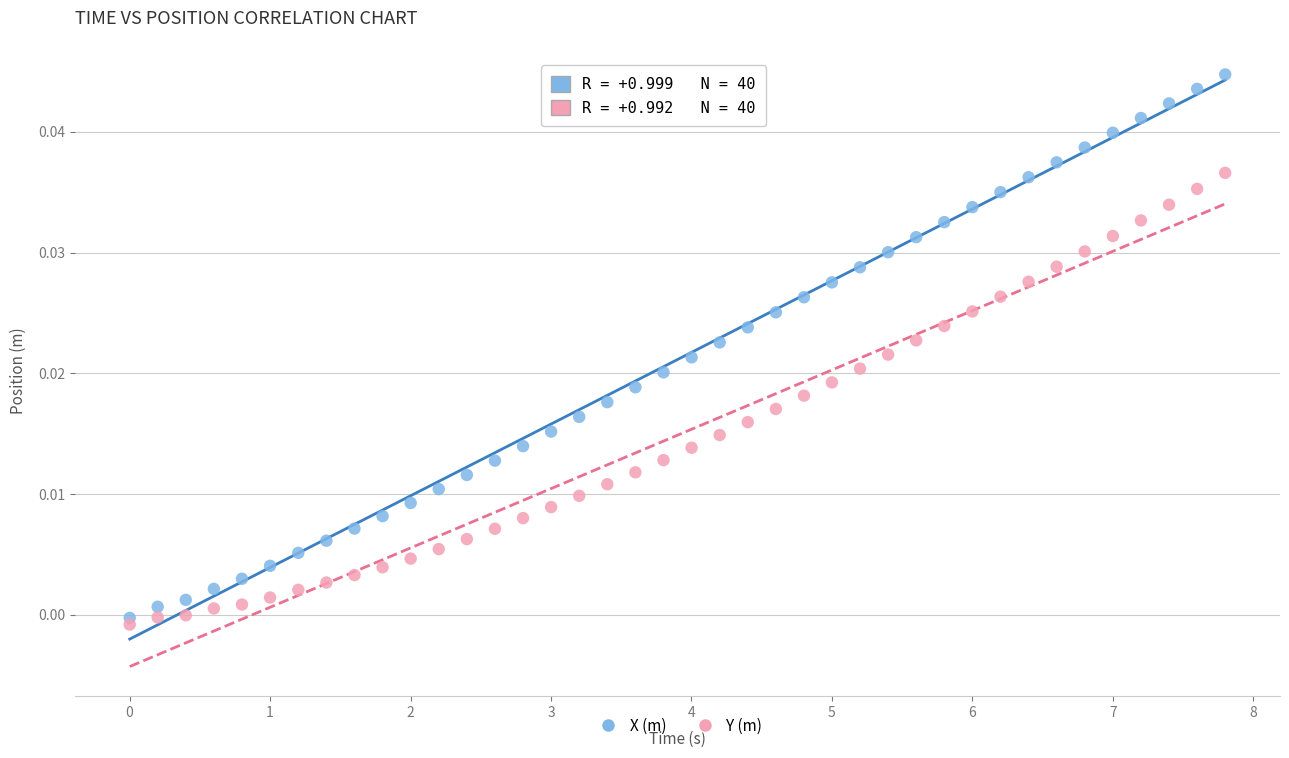

Which series has the widest spread of Y values?

X (m)